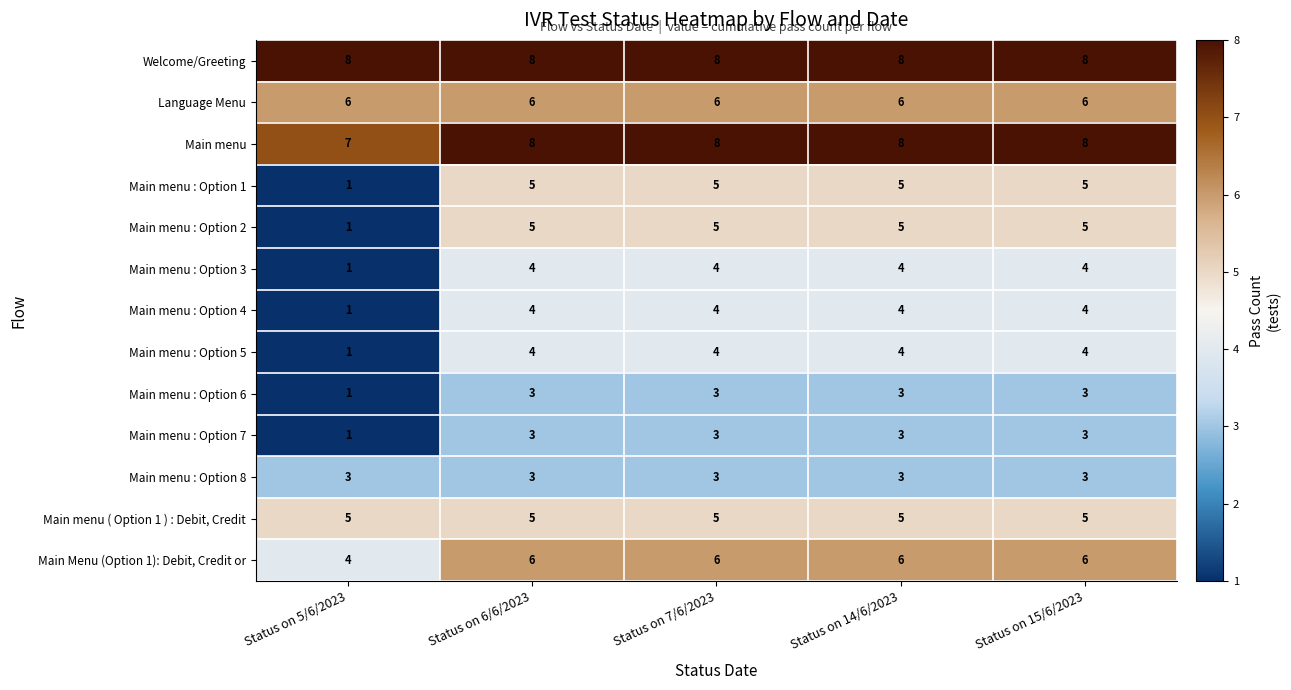

At how many categories does at least one series exceed 2?

5